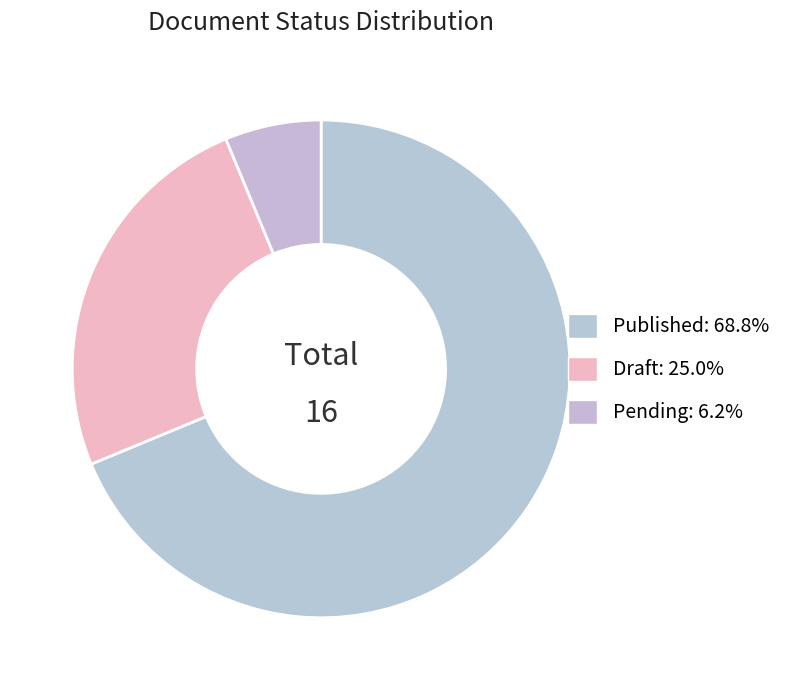

Which category has the smallest portion of the pie?

Pending